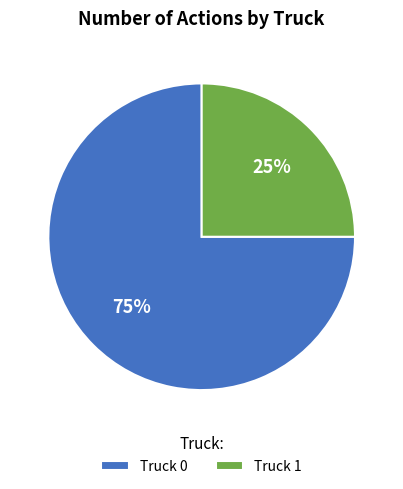

To the nearest percent, what portion does Truck 0 represent?

75%